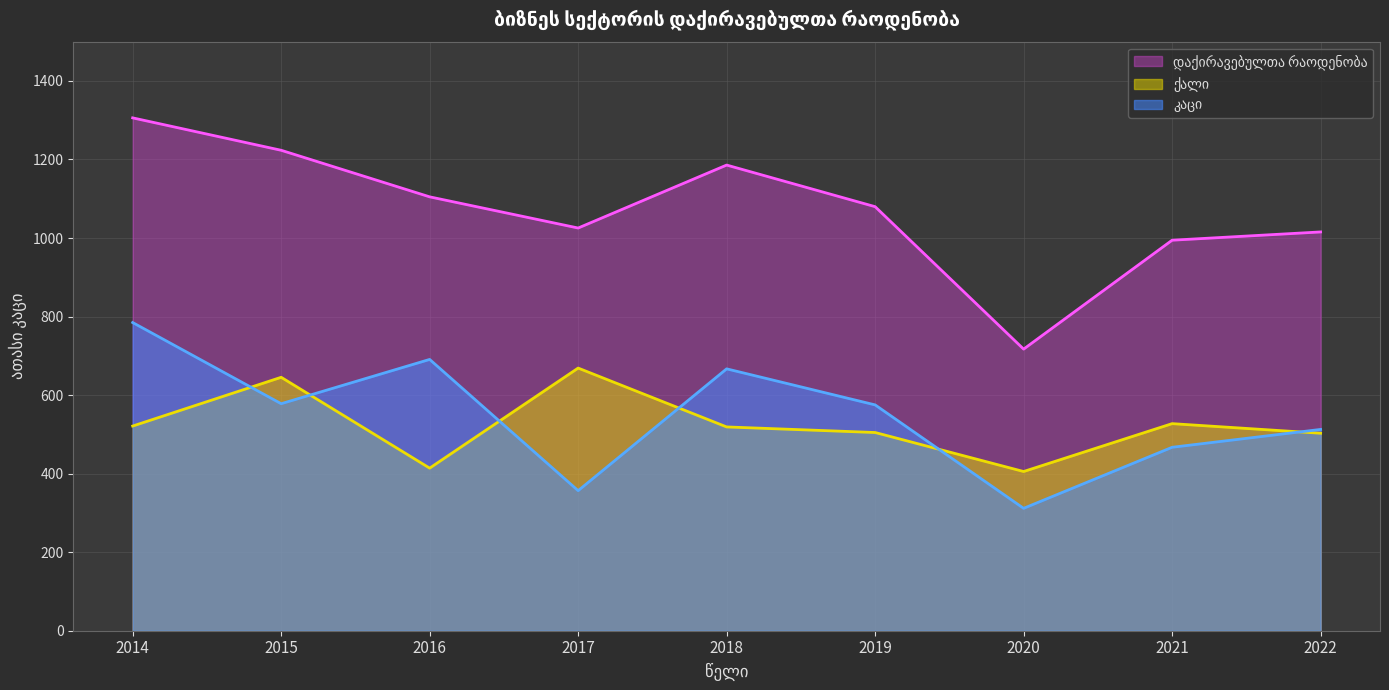

Does the chart display data point markers on the line(s)?

No